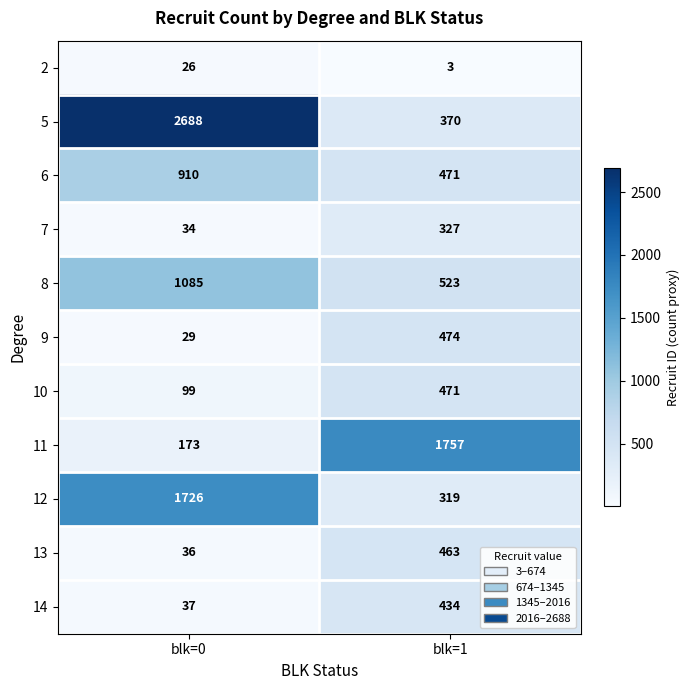

What is the sum of all 9 values?

503